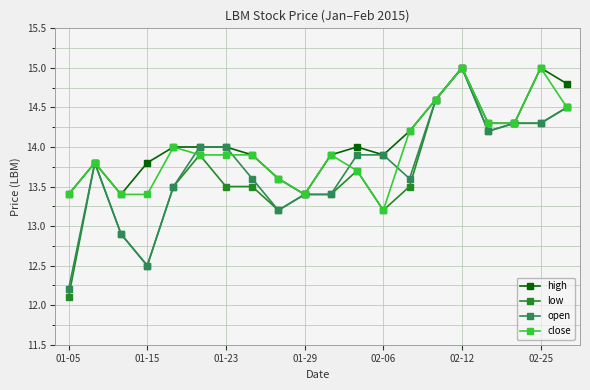

What is the value of the close point at the 13th from the left?

13.2